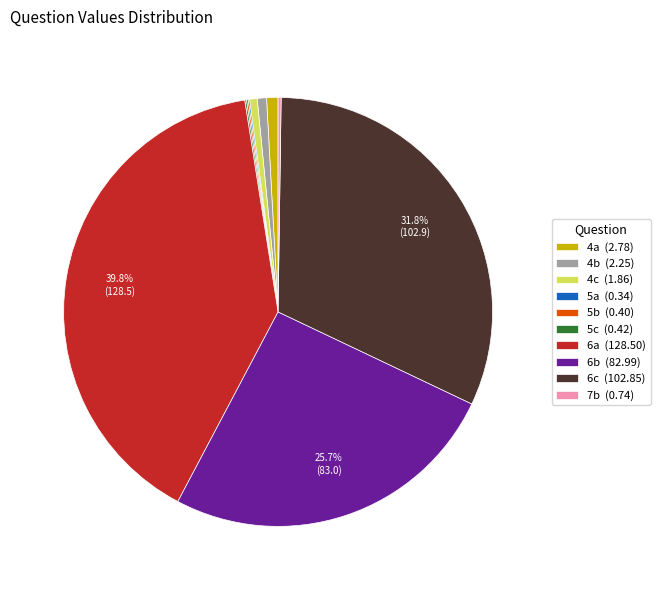

To the nearest percent, what percentage of the pie is 6b?

26%